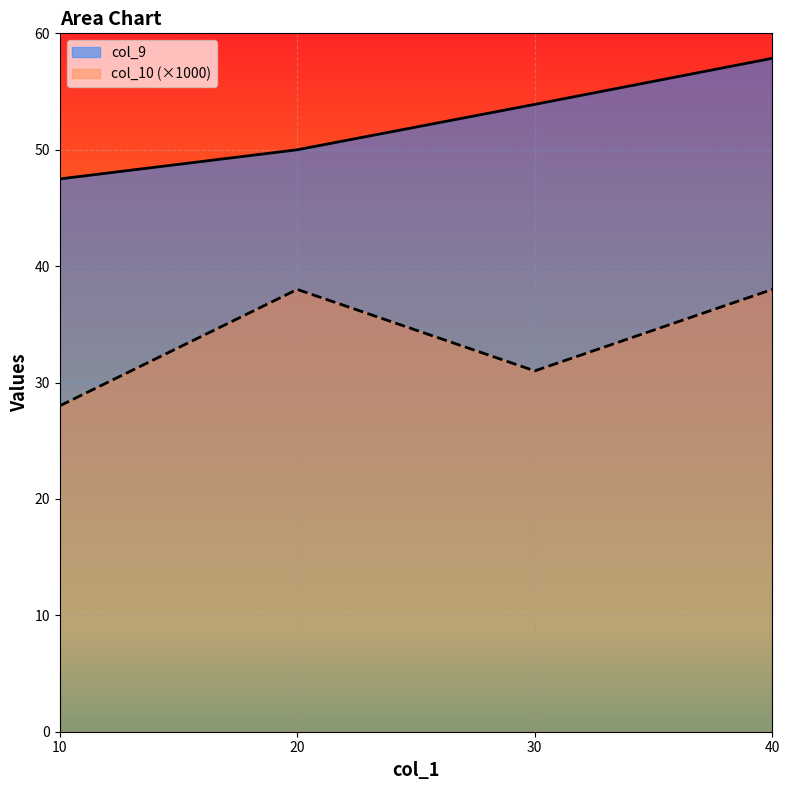

Which has a higher value, 10 or 40?

40